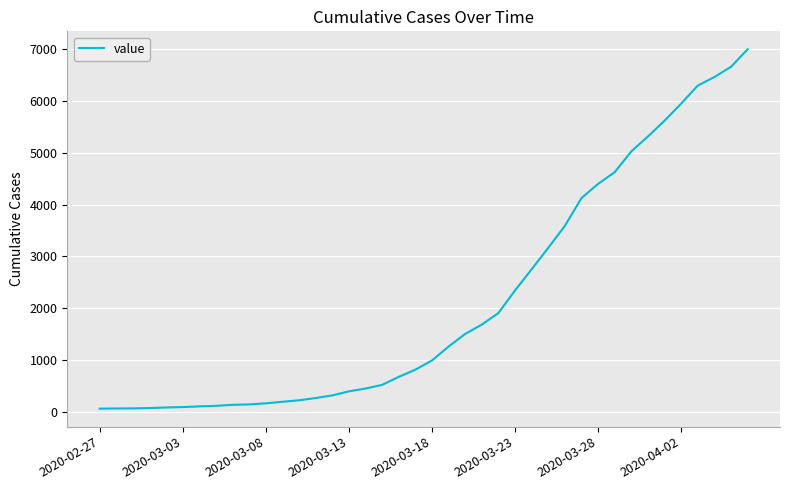

What is the greatest value displayed?

6995